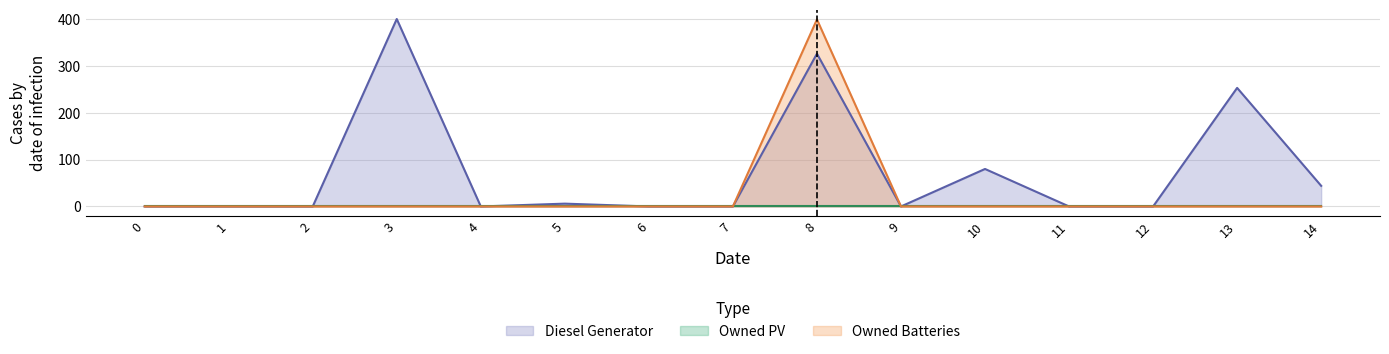

Count the number of data series in this chart.

3